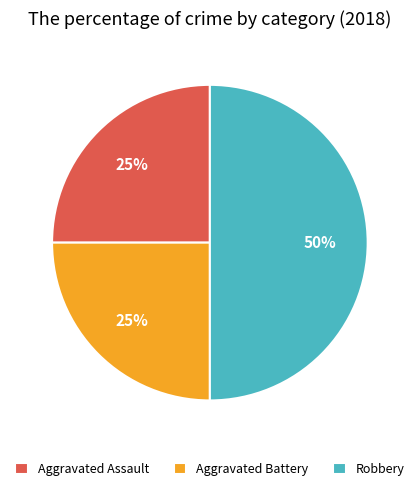

Which has a higher value, Aggravated Assault or Robbery?

Robbery